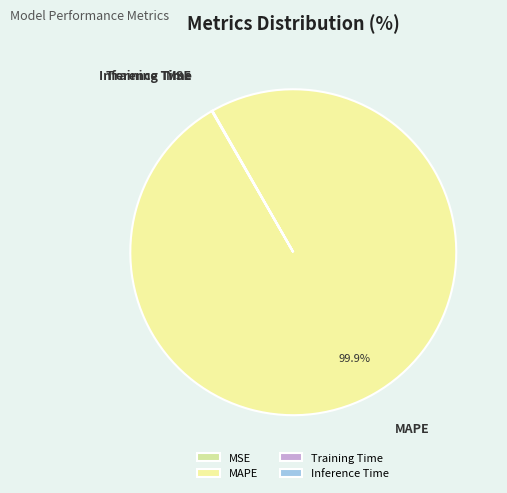

To the nearest percent, what is the average slice percentage?

25%